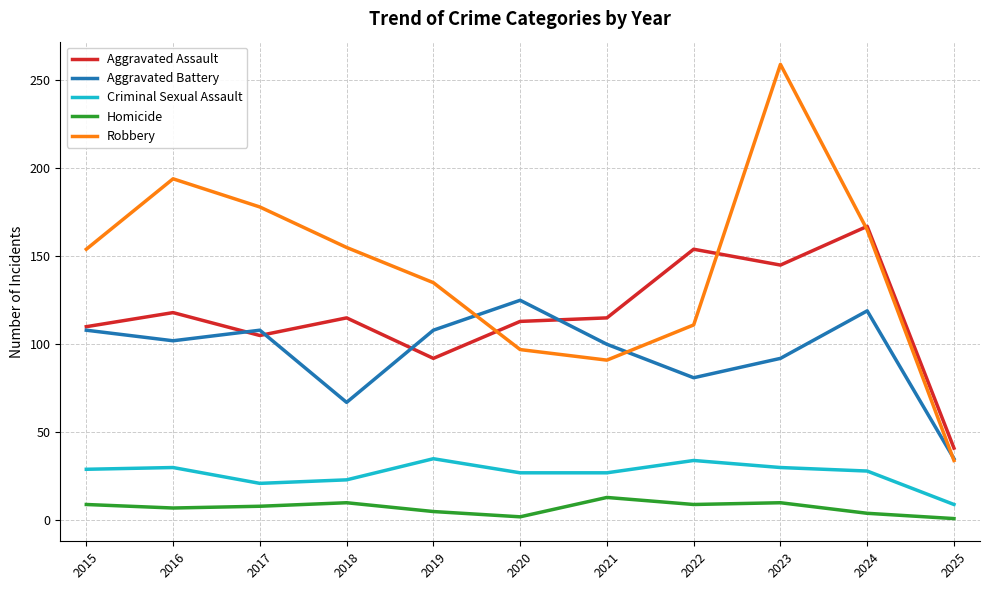

What is the total value across all series at 2022?

389